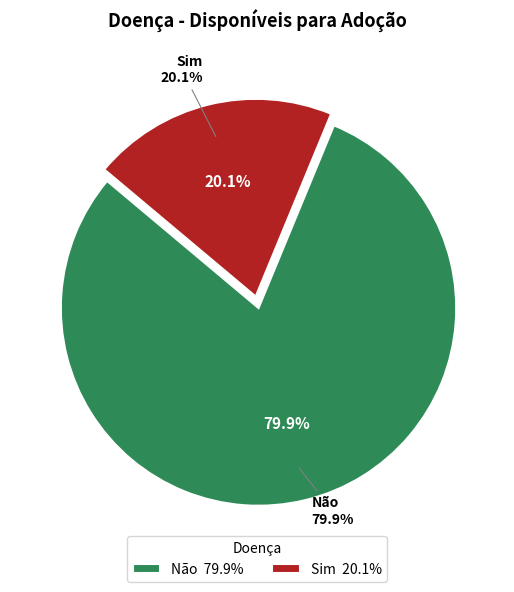

To the nearest percent, what percentage of the pie is Sim?

20%